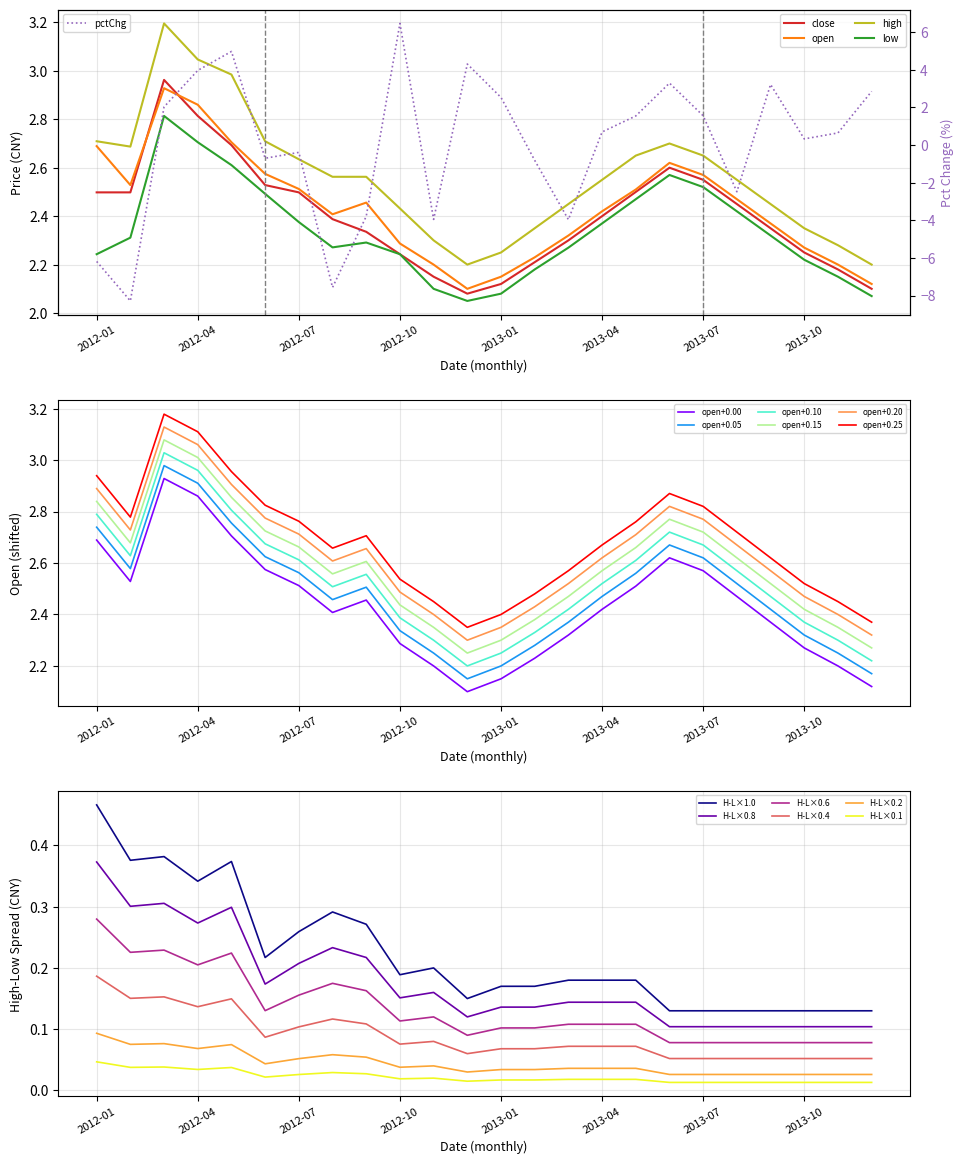

What is the highest value of the high series?

3.2